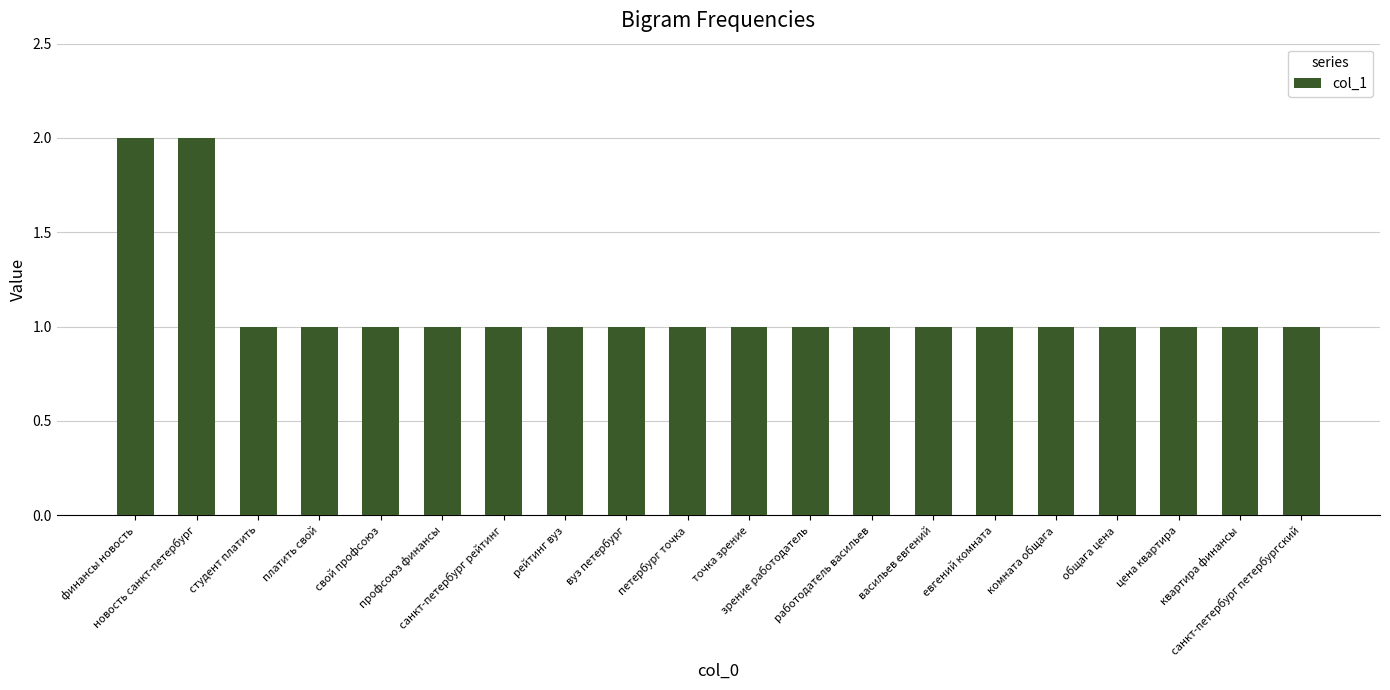

What is the value of the 8th bar from the left?

1